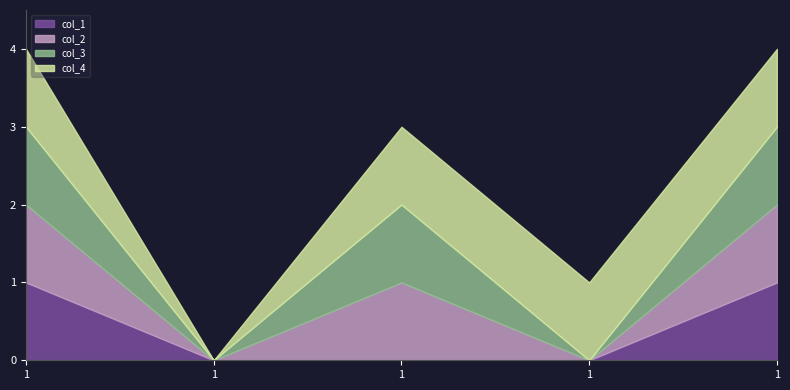

True or false: col_1 and col_3 cross at least once.

False